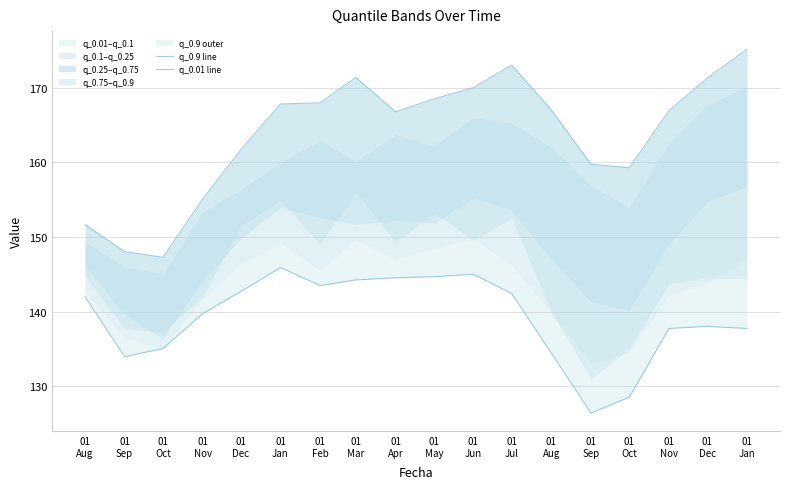

Between 01
Nov and 01
Dec, which is larger?

01
Dec